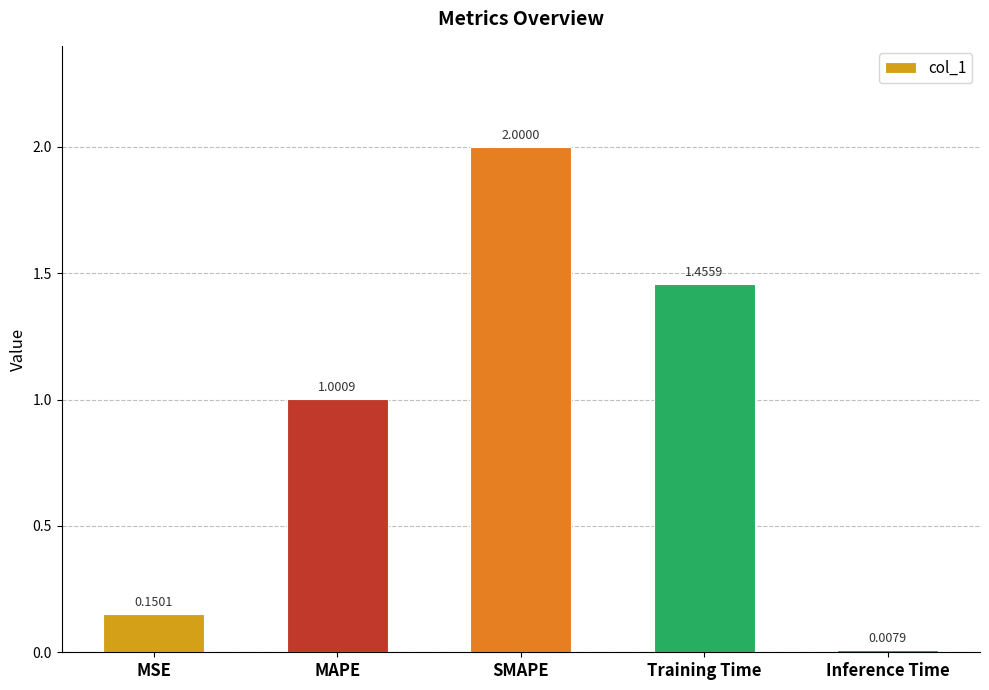

What is the label of the 5th bar from the left?

Inference Time